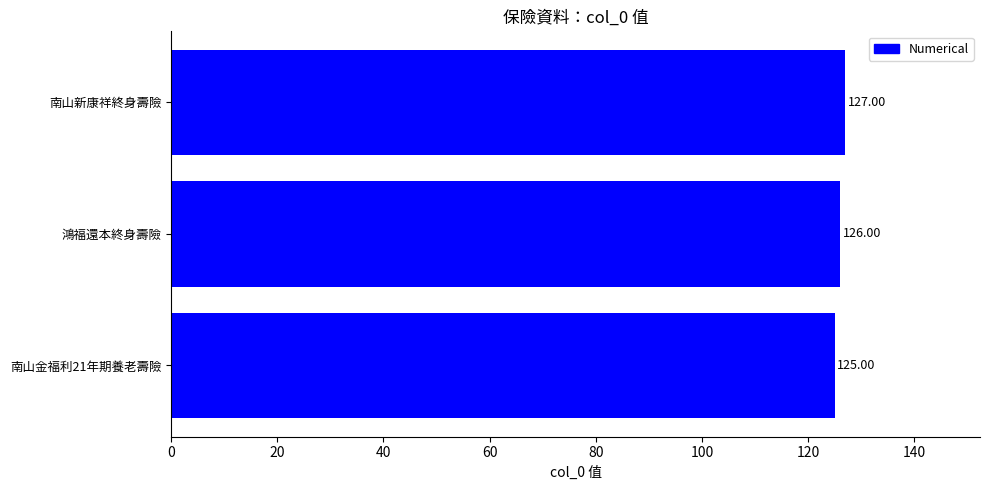

Are the bars grouped side by side (vs. stacked)?

No